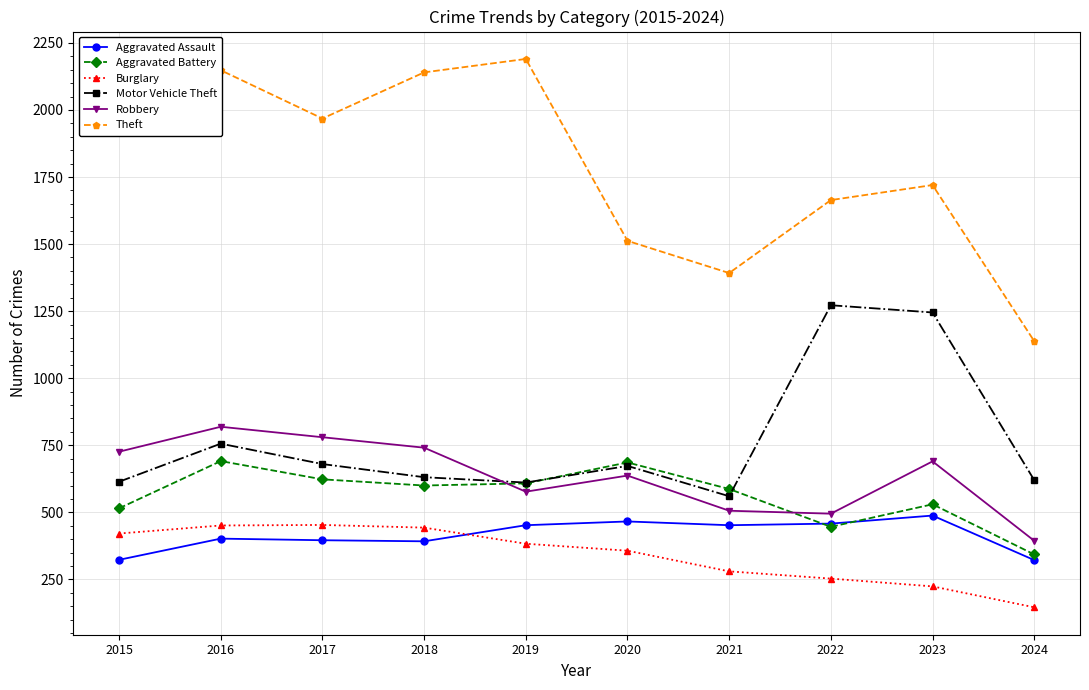

How many series are shown in this chart?

6